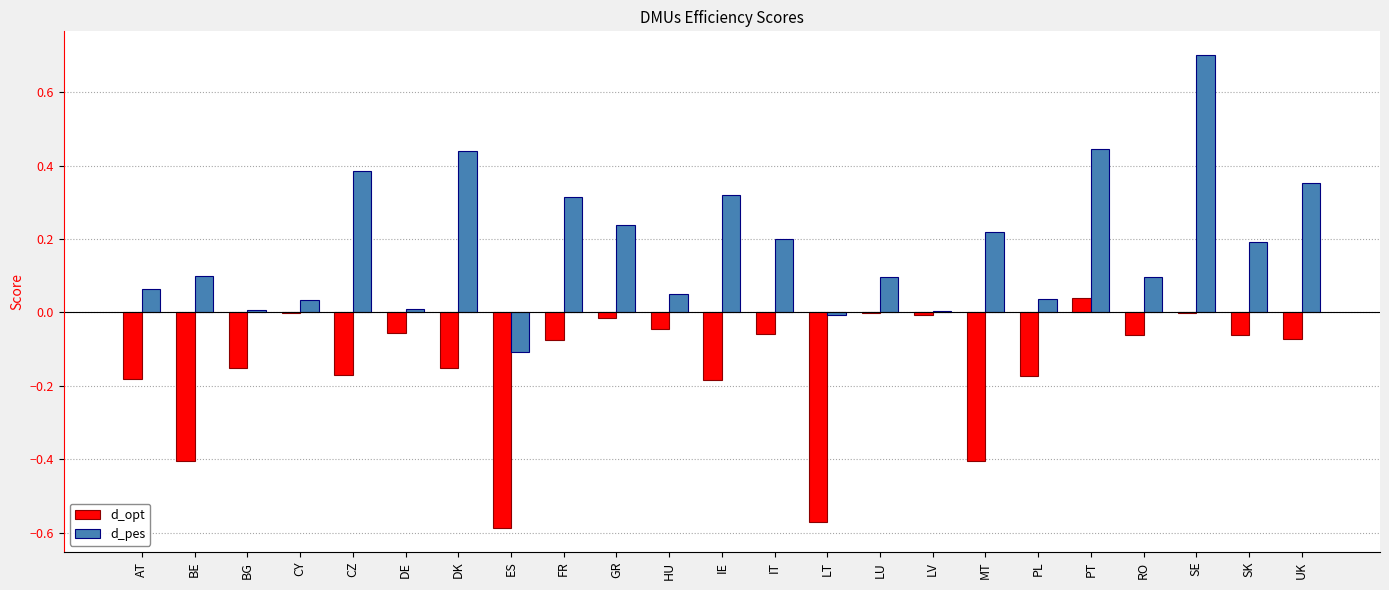

Is the value of d_pes at DE greater than the value of d_opt at BE?

Yes